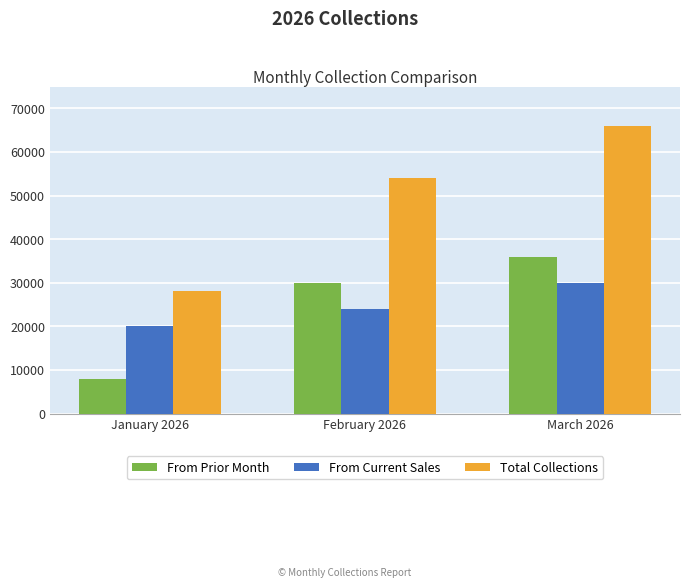

Which category has the highest value in the From Current Sales series?

March 2026